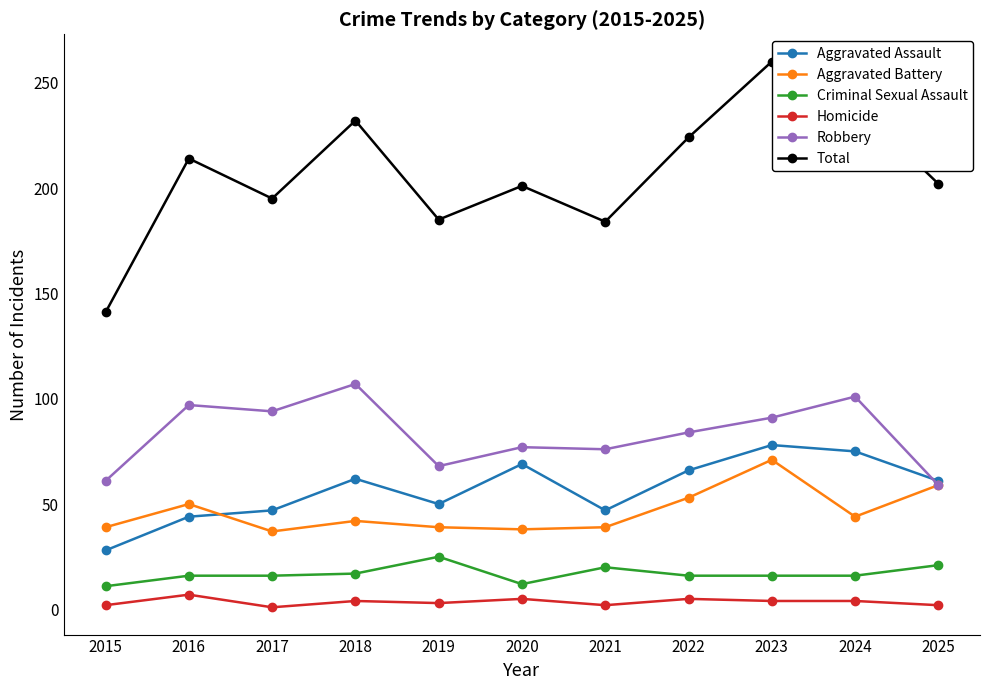

At which category does Total reach its first local peak?

2016